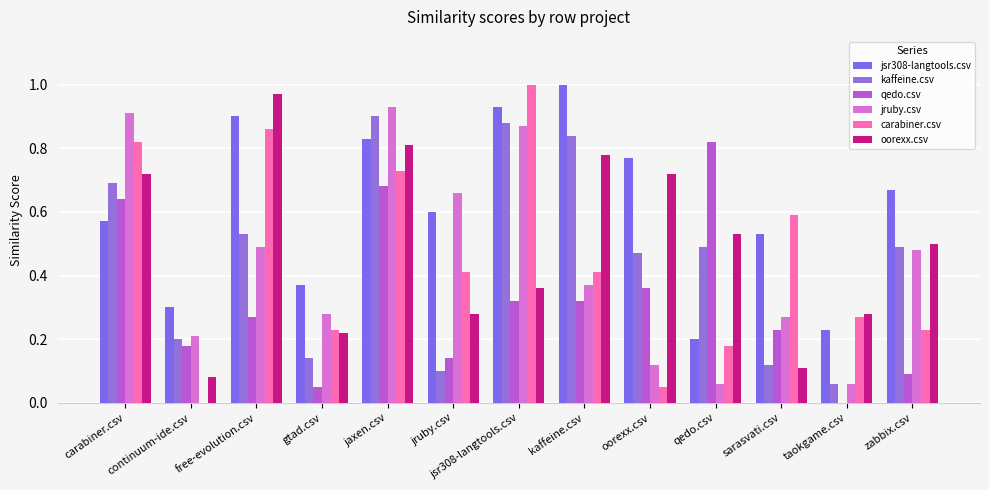

How many distinct data groups are displayed?

6